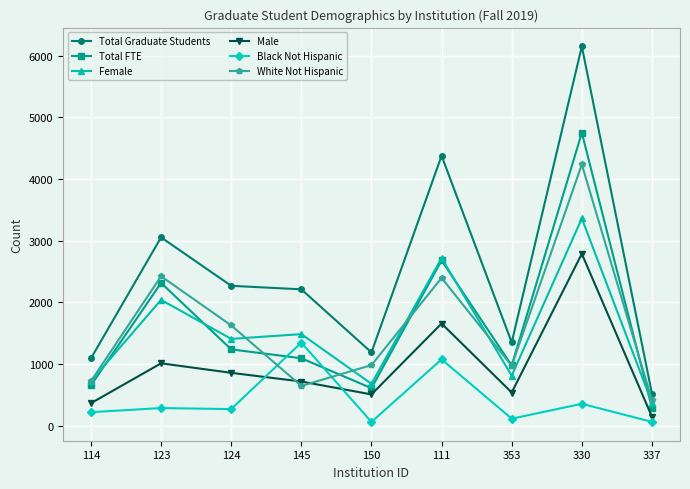

Which series has the largest total across all categories?

Total Graduate Students